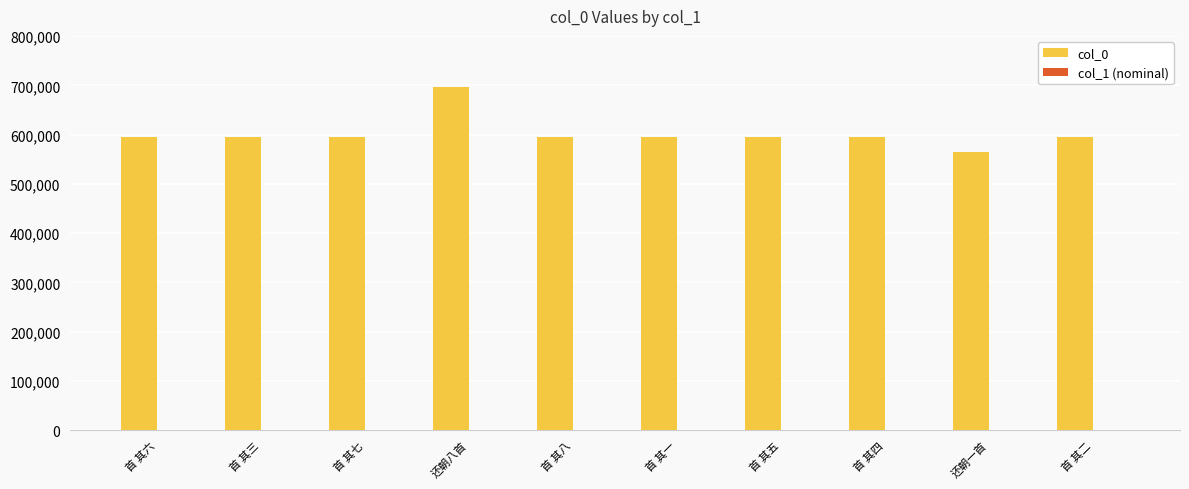

What value does the data have at 首 其四, to the nearest 50?

594650